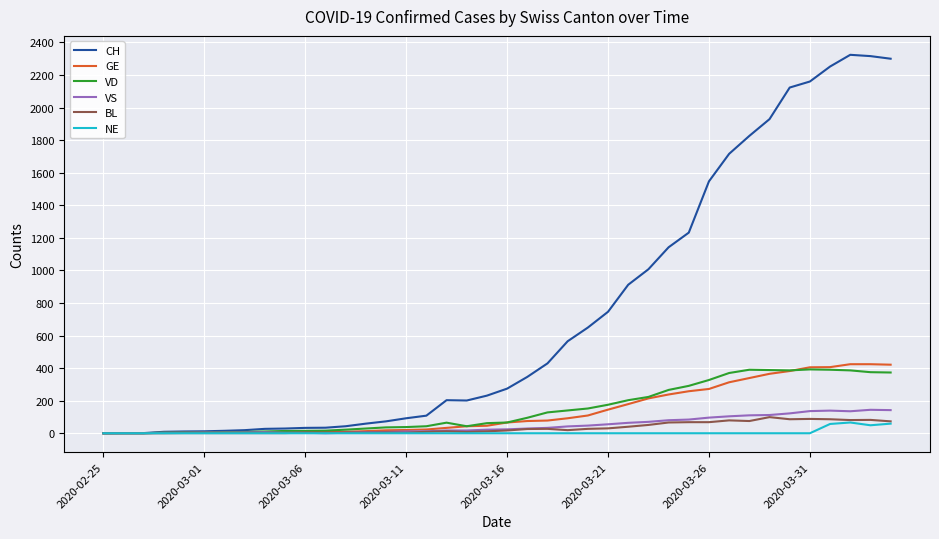

At how many categories does at least one series exceed 864?

14